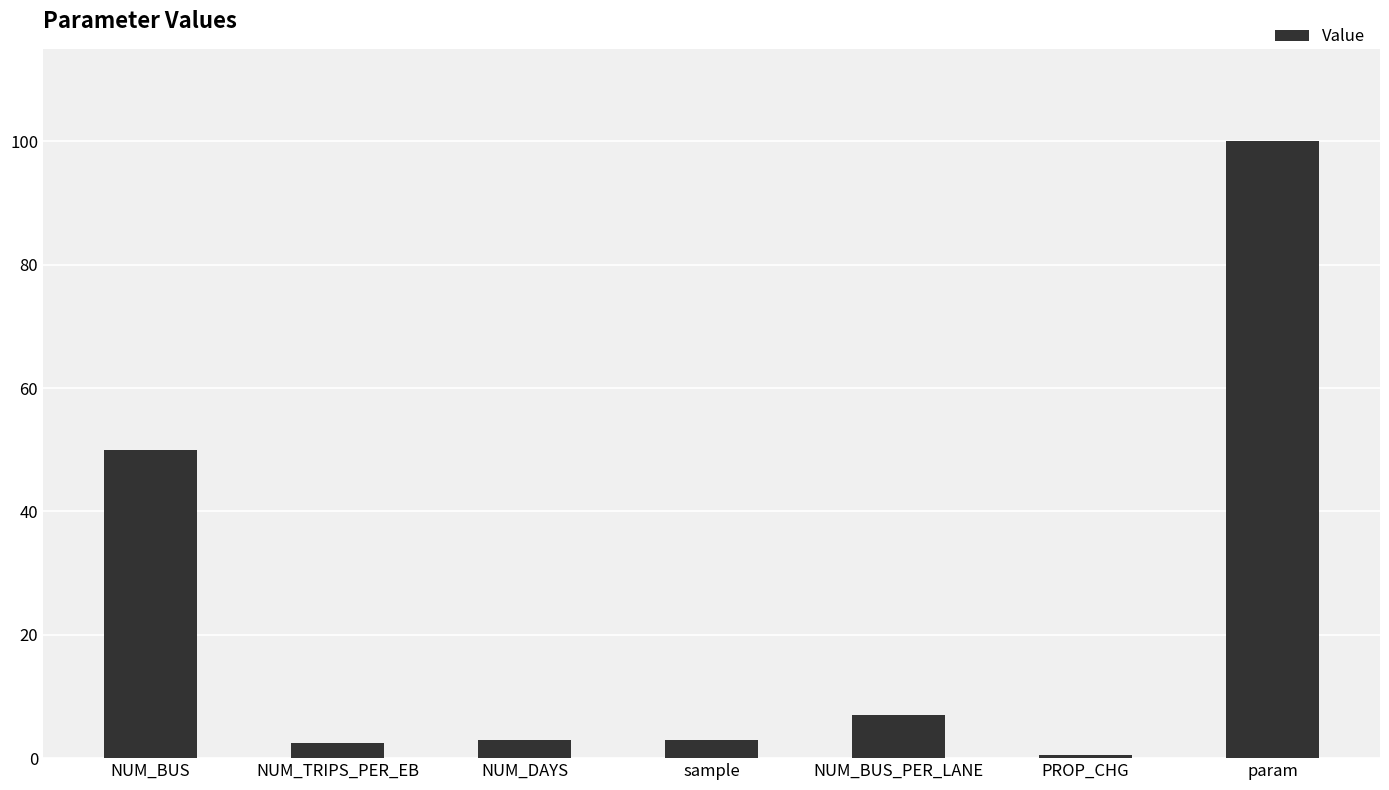

Which category has the highest value across all series?

param